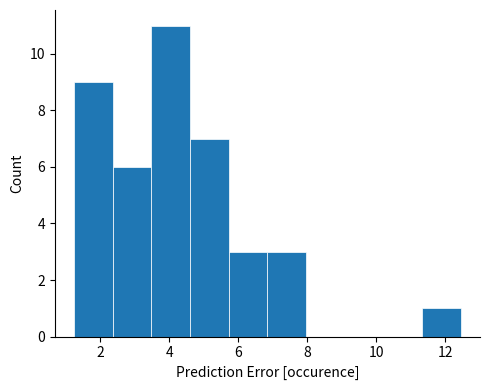

Over which range of the x-axis is the bar tallest?

3.4 to 4.6